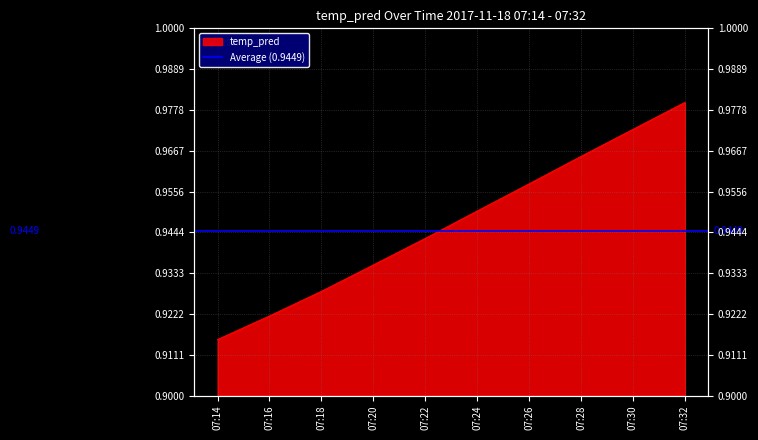

The value at 07:24 is 0.4. True or false?

False